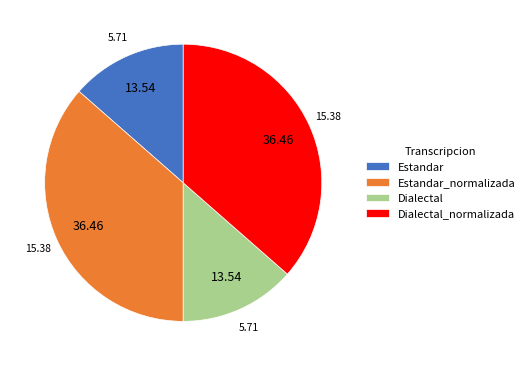

What is the ratio of the value at Dialectal_normalizada to the value at Dialectal?

2.7